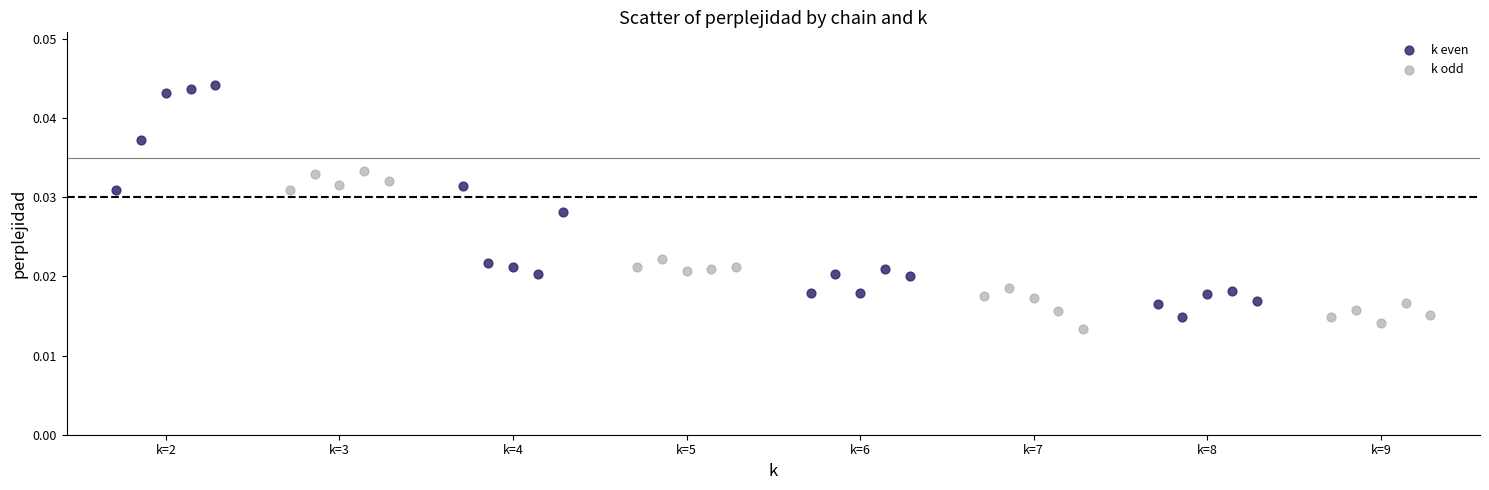

Which series has the largest Y range (max minus min)?

k even